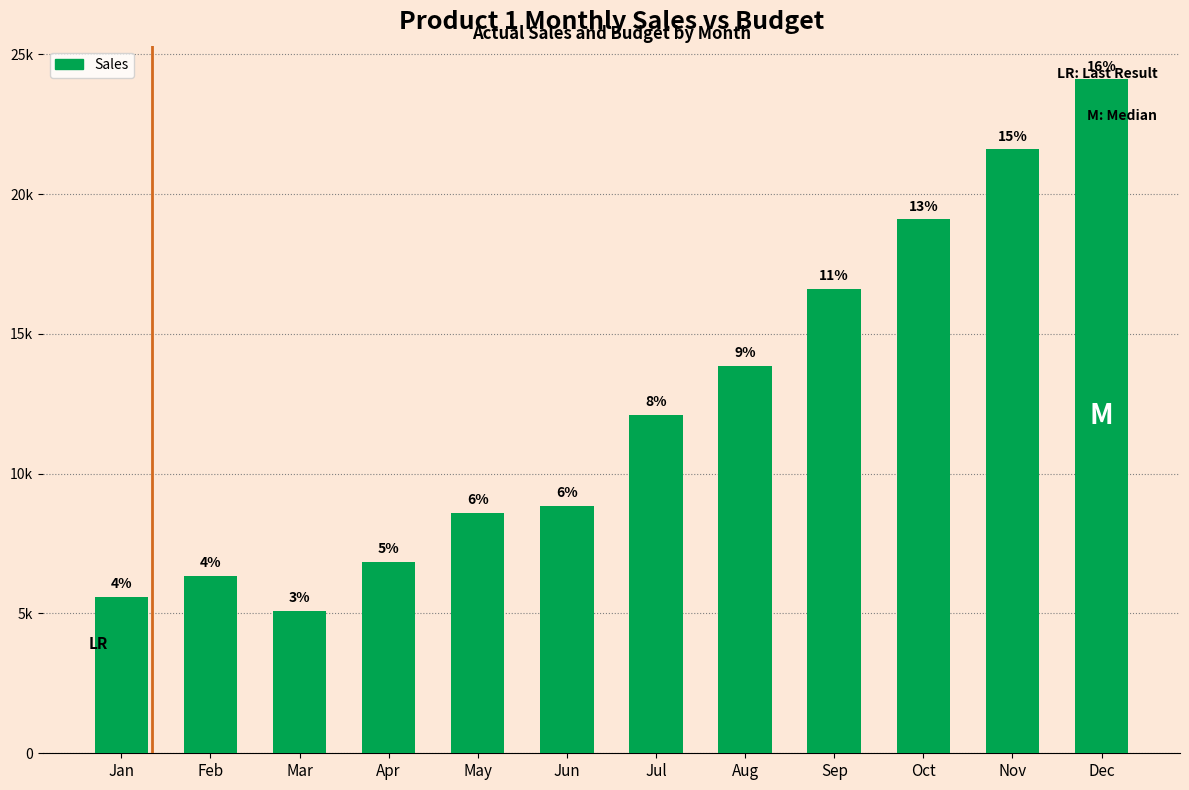

Reading right to left, list all the values displayed in this chart.

24100	21600	19100	16600	13850	12100	8850	8600	6850	5100	6350	5600